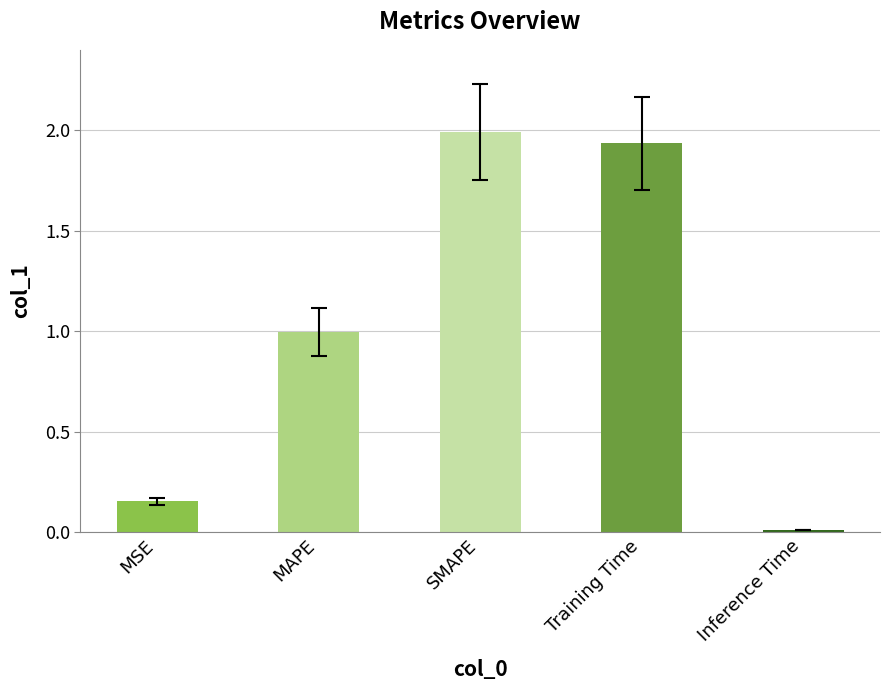

Is it true that the value at SMAPE is 2.0?

True